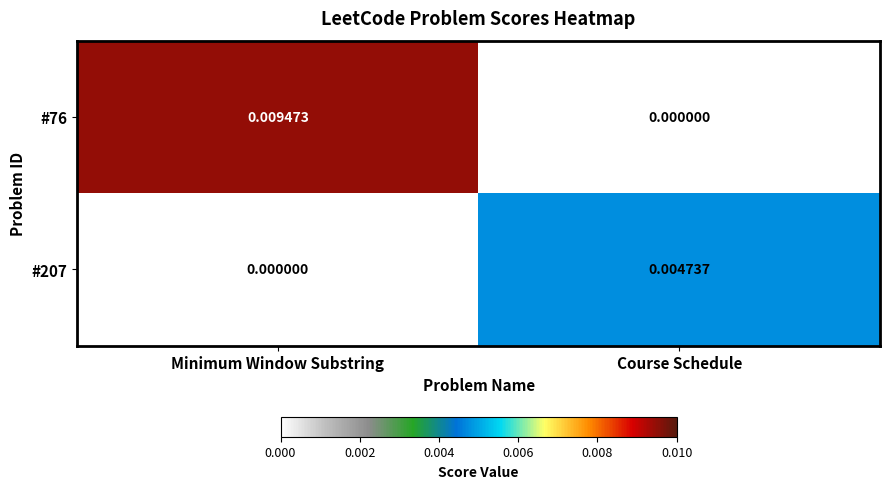

Where is #76 nearest to the value 0?

Course Schedule